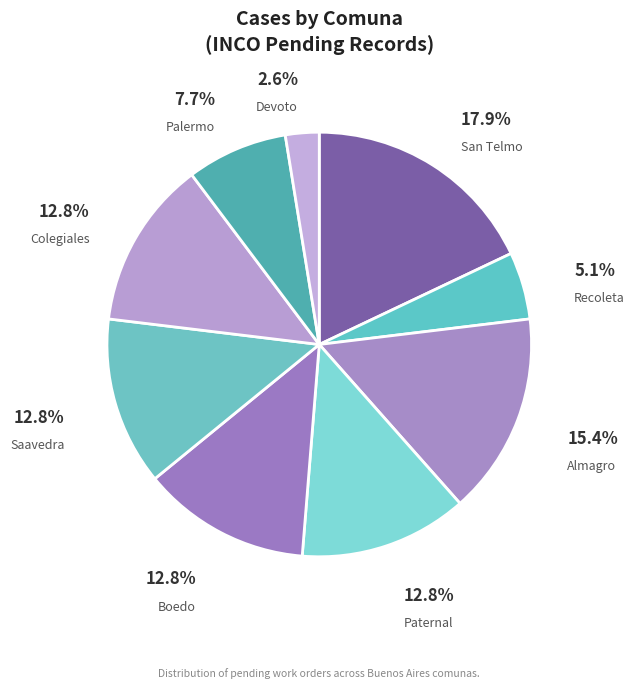

What is the largest slice in the pie chart?

San Telmo